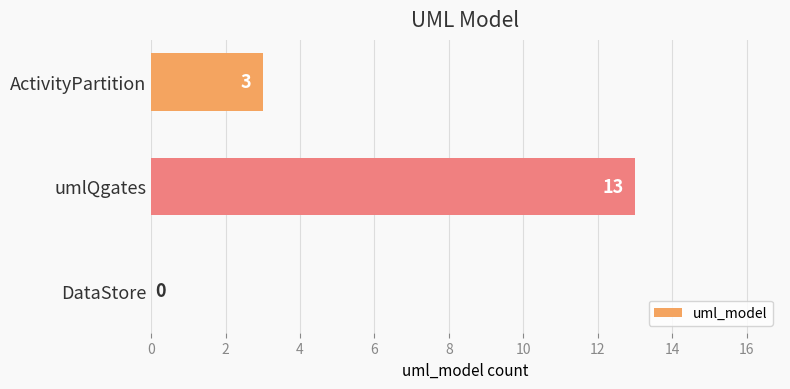

What is the change in value from umlQgates to DataStore?

-13